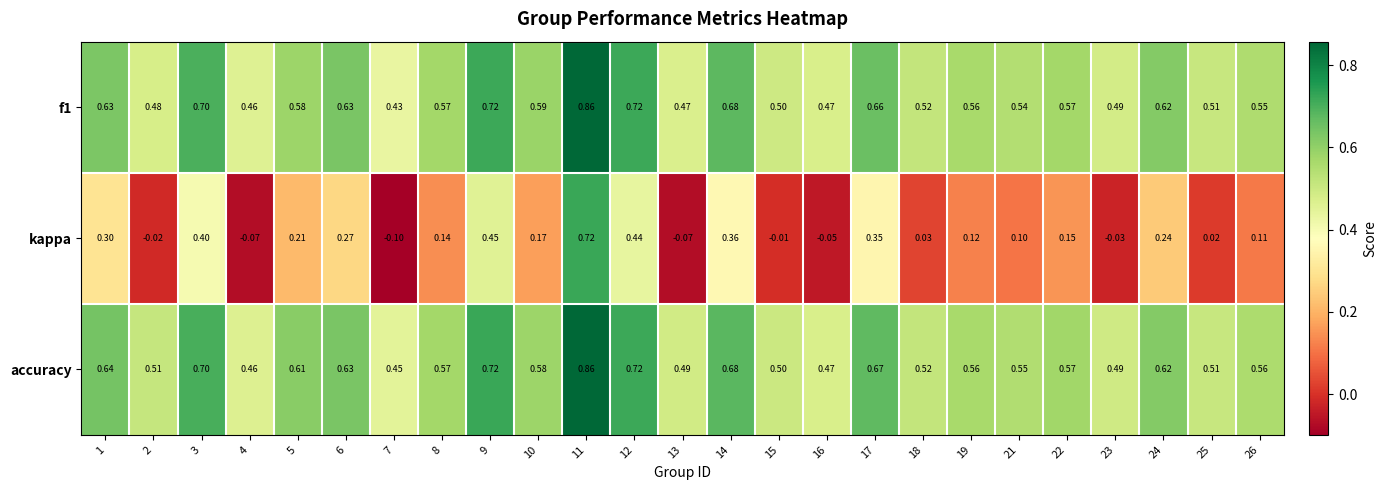

Which series changed the most between 10 and 26?

kappa